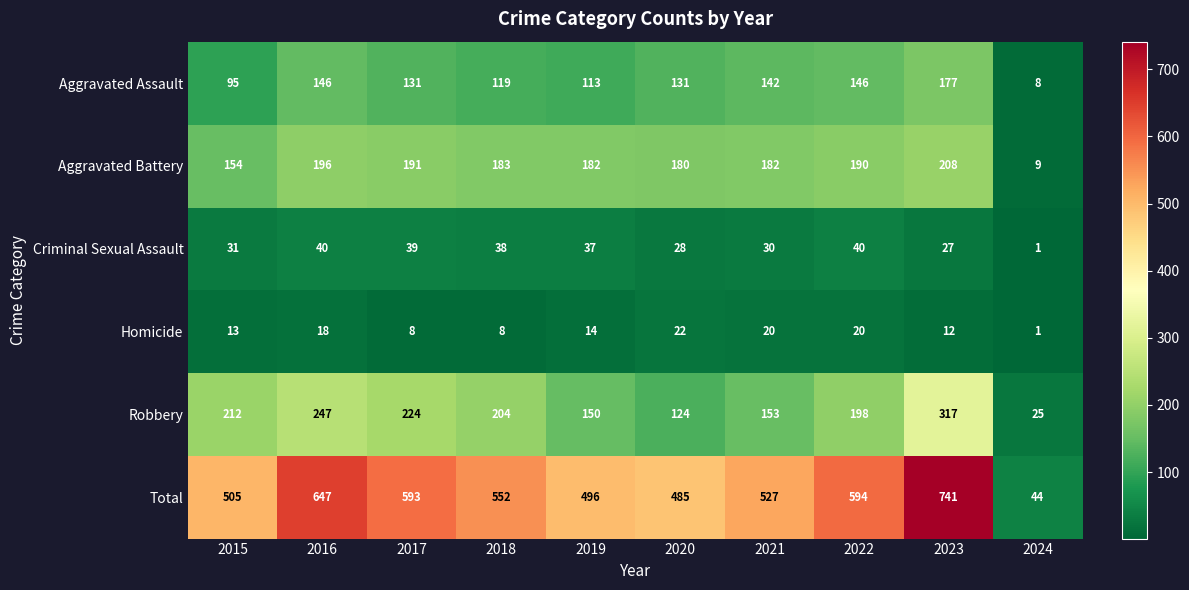

Rank the series by their maximum value, from highest to lowest.

Total, Robbery, Aggravated Battery, Aggravated Assault, Criminal Sexual Assault, Homicide